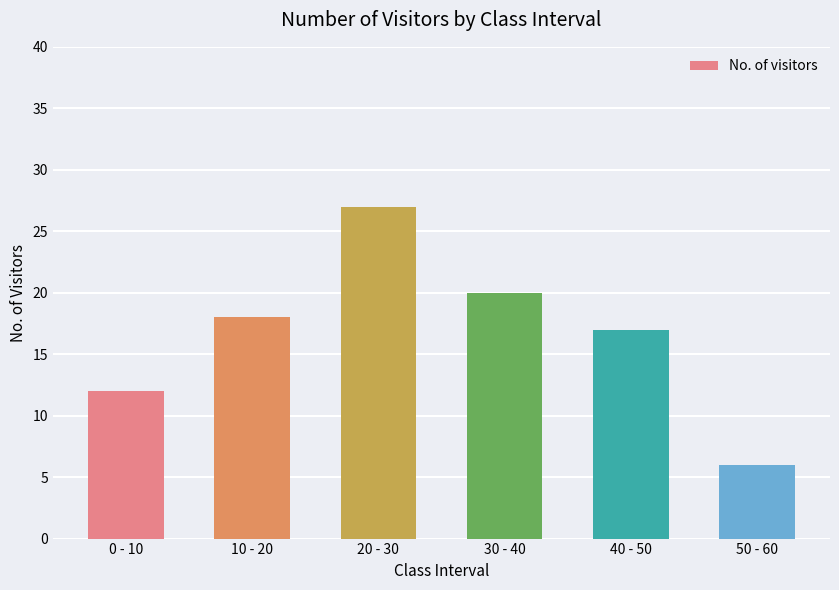

Is it true that the value at 0 - 10 is 12?

True